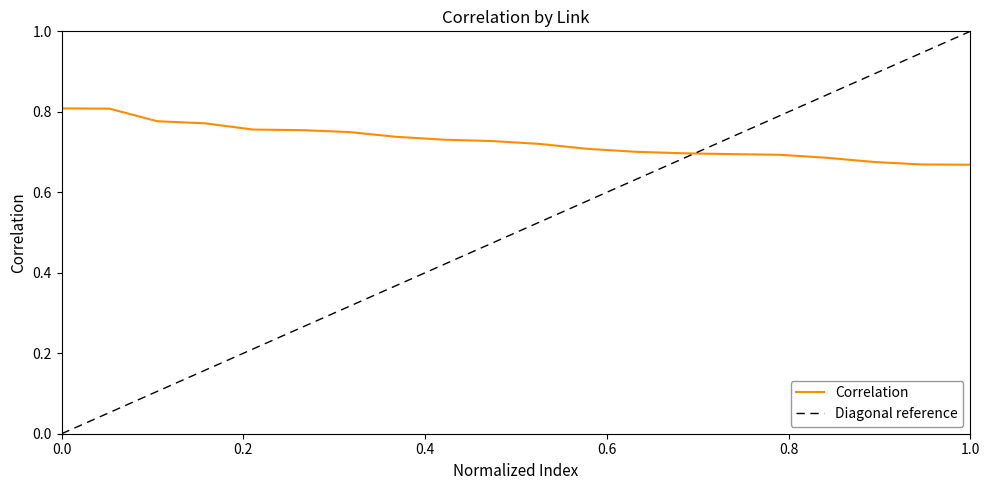

Reading left to right, transcribe all the data shown in this chart.

0.8	0.8	0.8	0.8	0.8	0.8	0.7	0.7	0.7	0.7	0.7	0.7	0.7	0.7	0.7	0.7	0.7	0.7	0.7	0.7